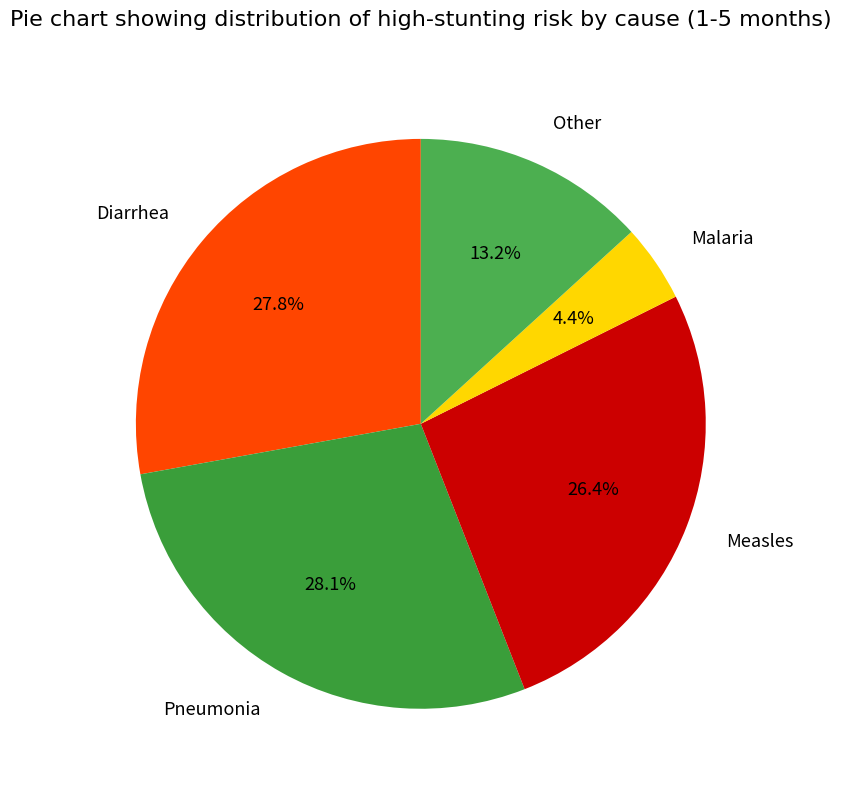

To the nearest percent, what portion does Other represent?

13%